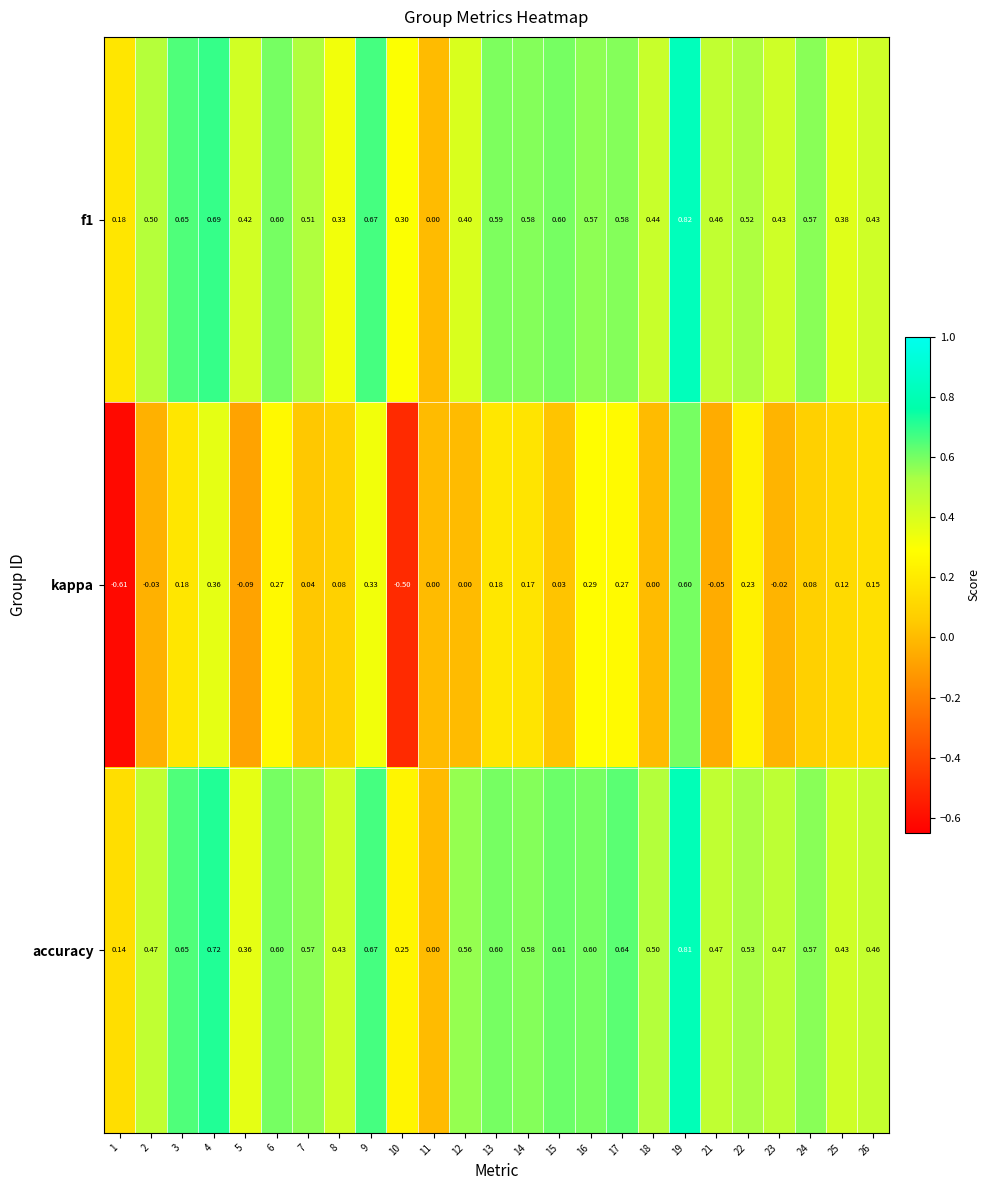

Rank the series by their maximum value, from lowest to highest.

kappa, accuracy, f1